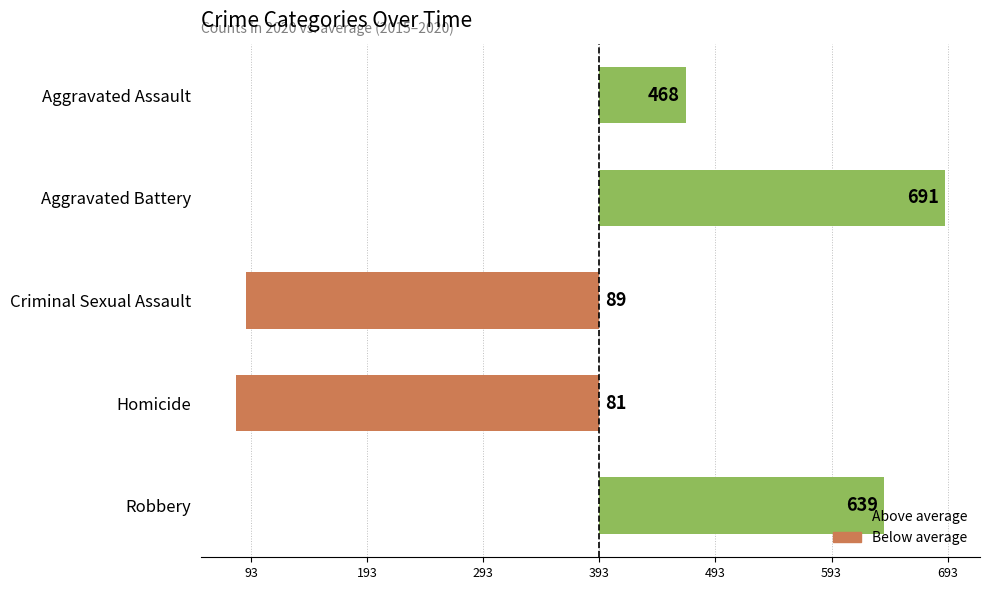

Count the number of categories in the chart.

5